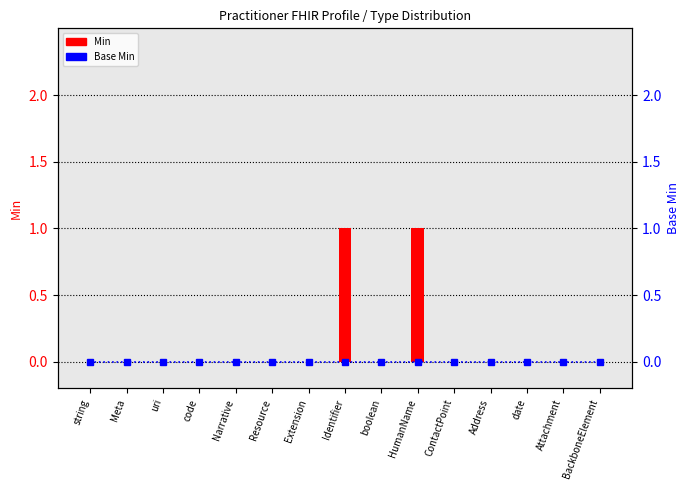

List the labels in order of Min value, smallest first.

string, Meta, uri, code, Narrative, Resource, Extension, boolean, ContactPoint, Address, date, Attachment, BackboneElement, Identifier, HumanName